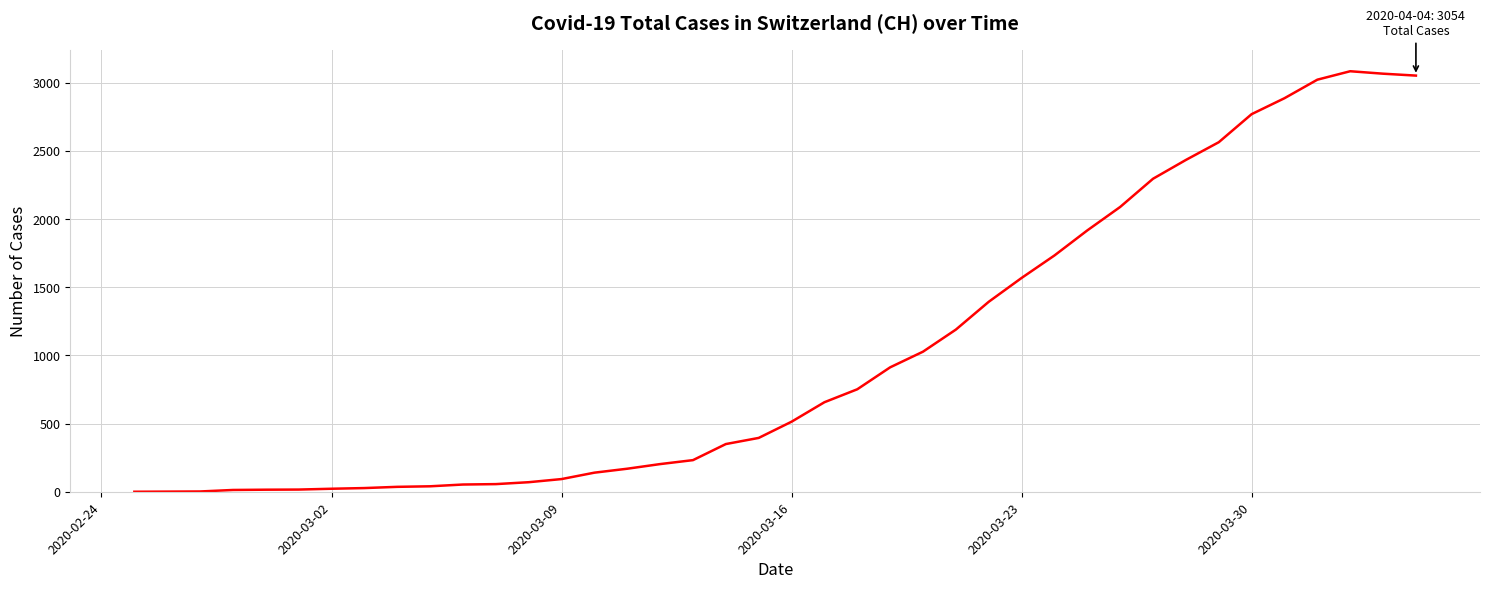

What is the greatest value displayed?

3086